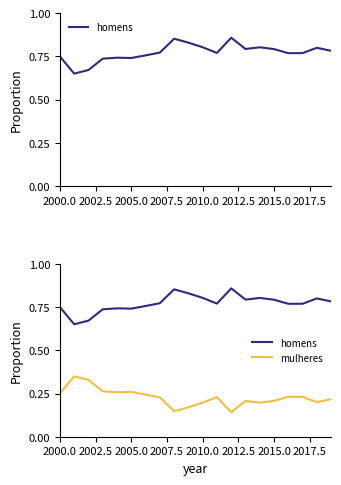

True or false: homens has more than 1 interior local peaks.

True